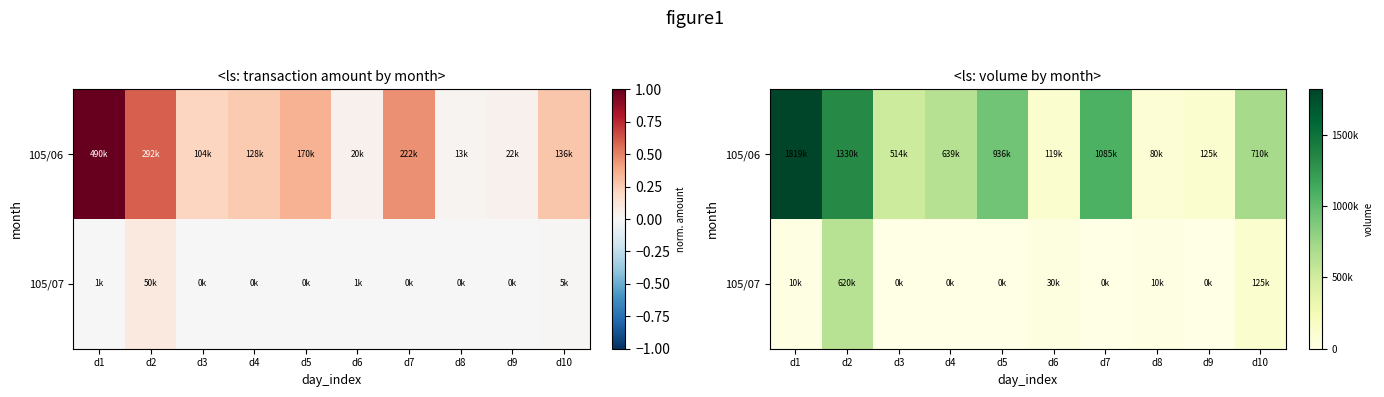

How many values in the 105/06 series are below 710000?

5